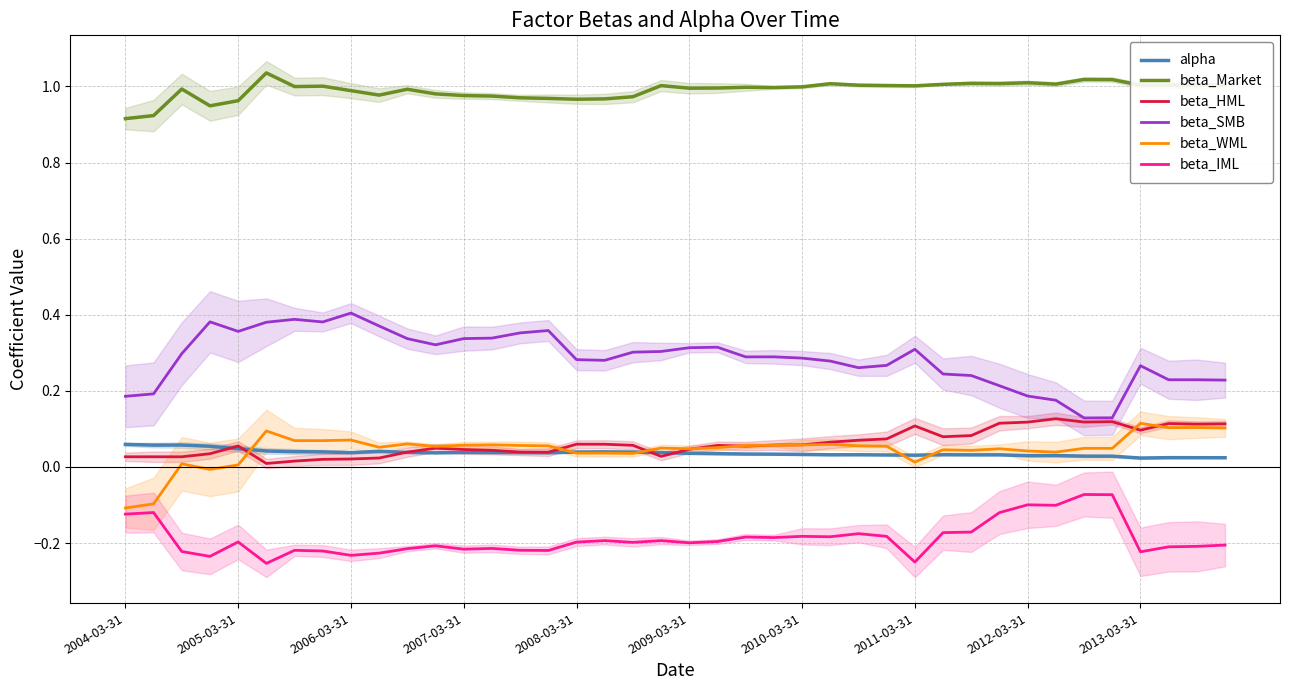

The beta_SMB series shows 0.2 at 30. True or false?

True